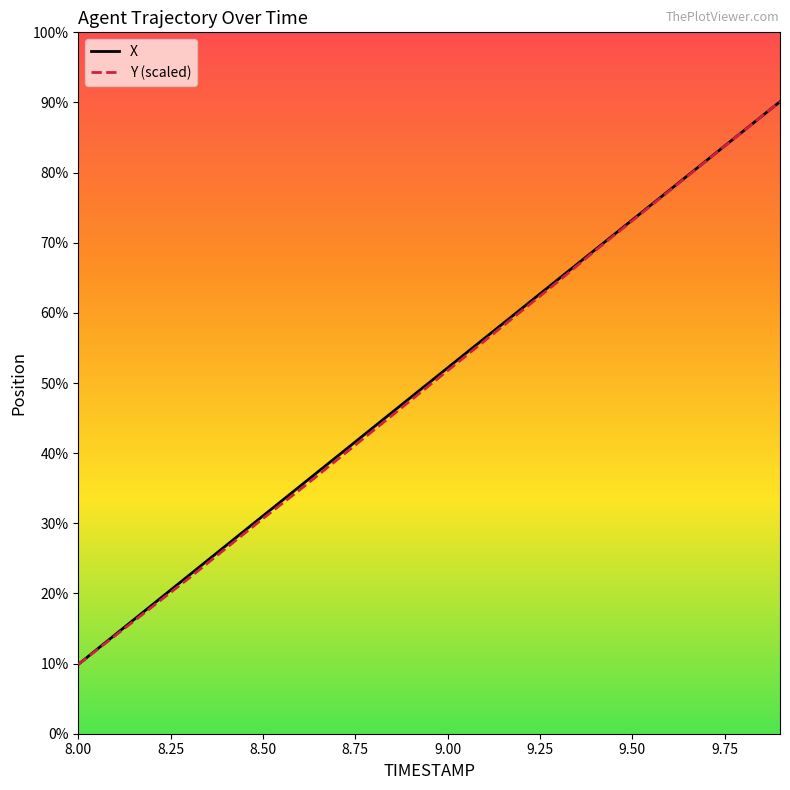

List the series in order of their peak value, lowest first.

X, Y (scaled)